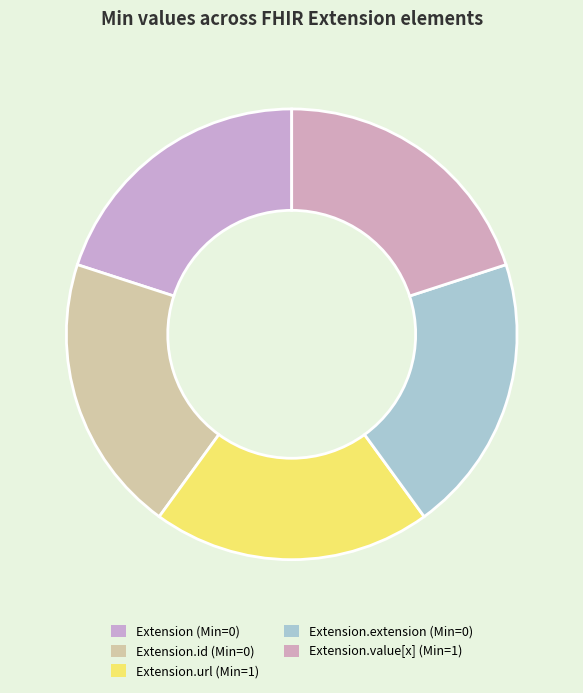

How many segments does this pie chart have?

5